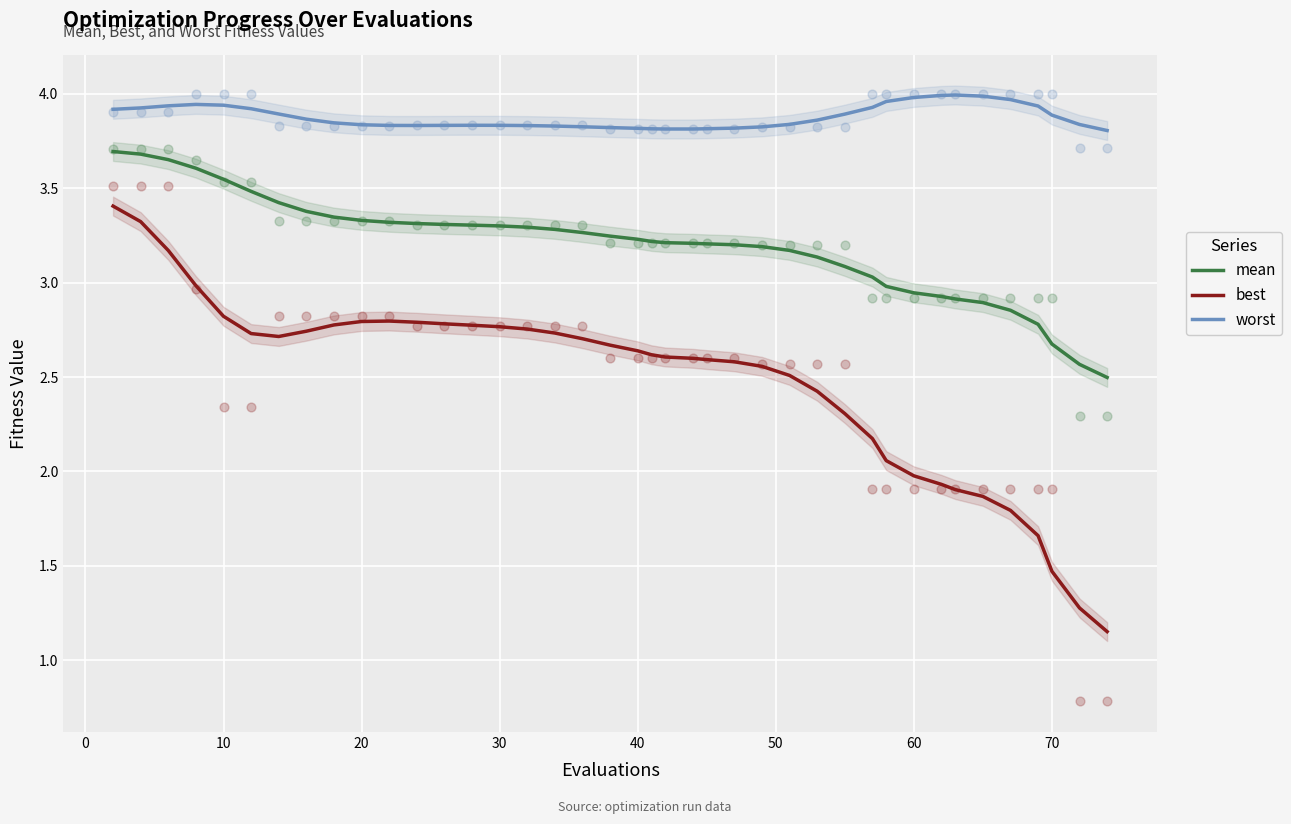

Which series contains the lowest Y value?

best